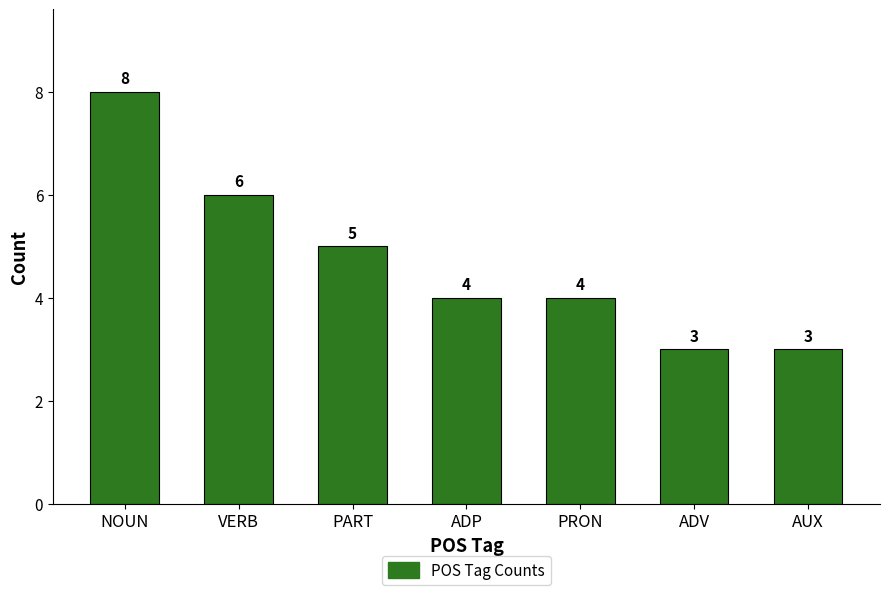

What is the sum of all values?

33